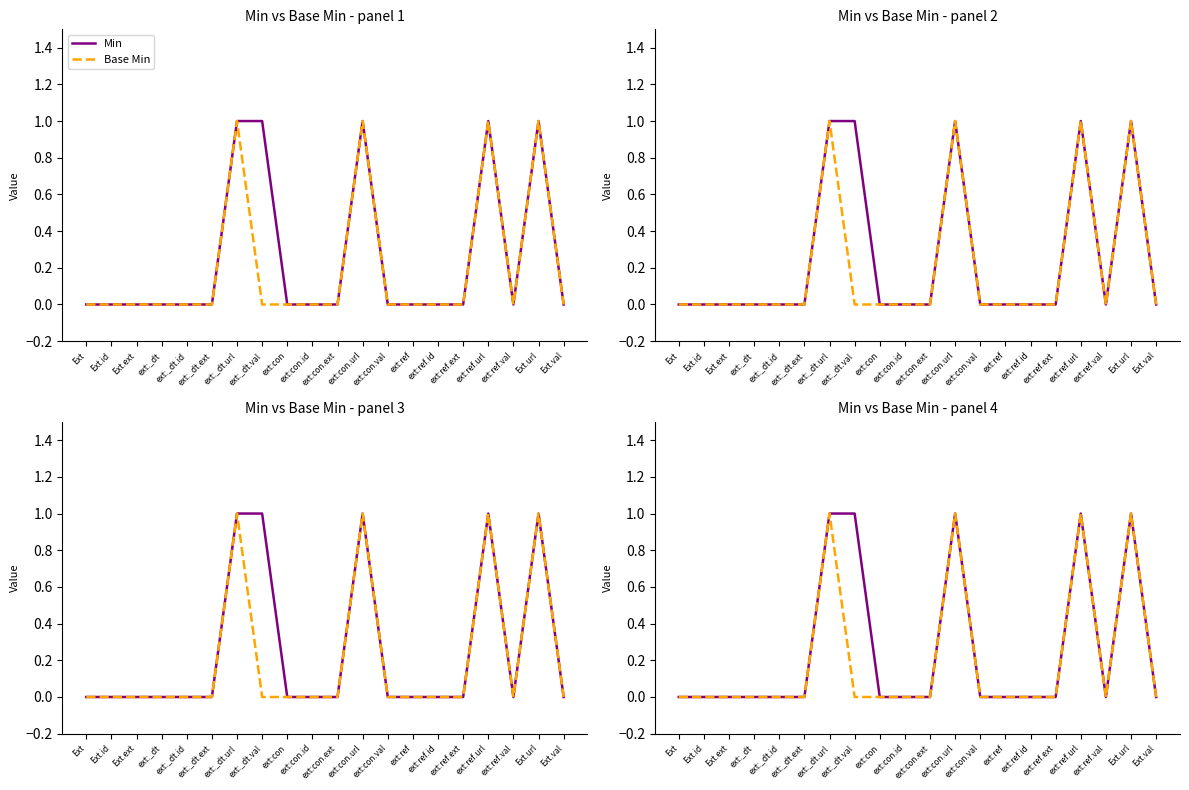

What position from the left is ext:_dt.ext?

6